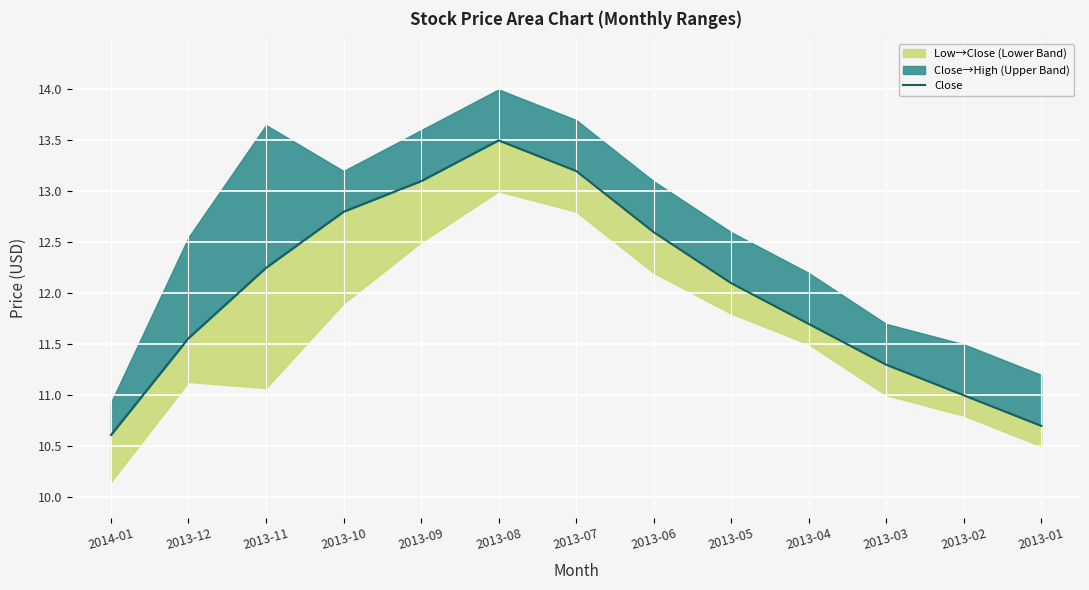

What is the sum of the values at 2013-10 and 2013-03?

24.1